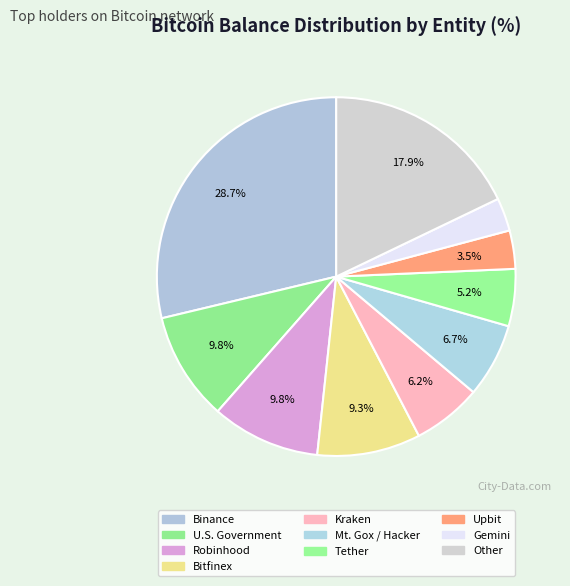

What percentage is the U.S. Government slice, to the nearest percent?

10%